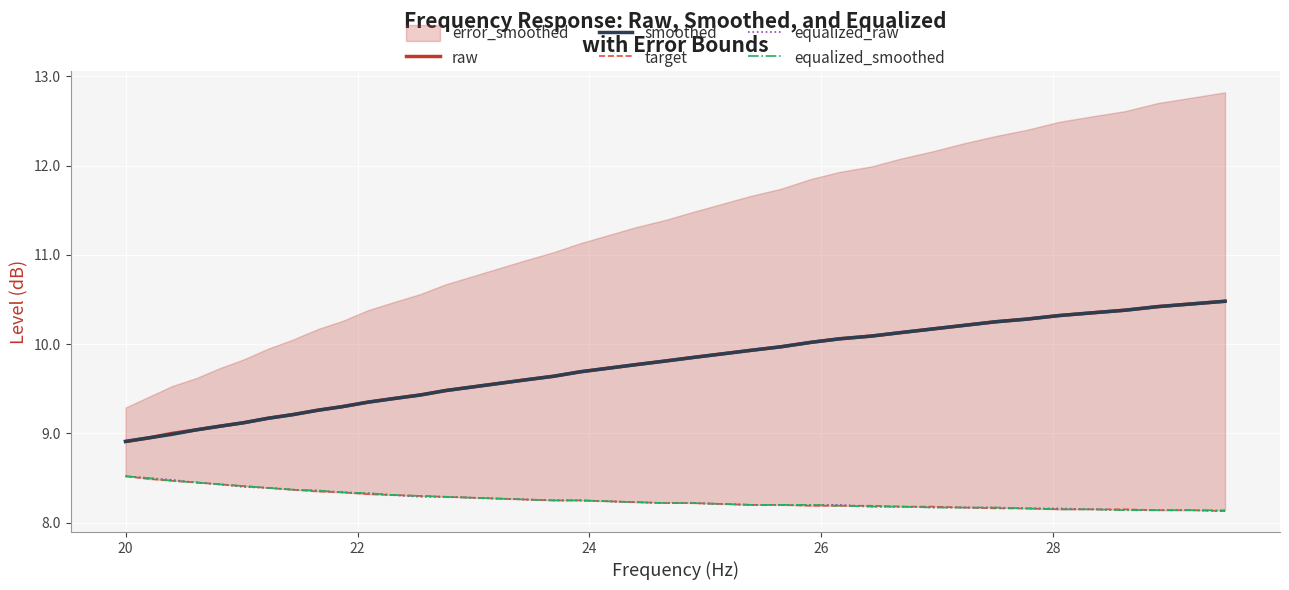

True or false: raw and smoothed cross at least once.

False